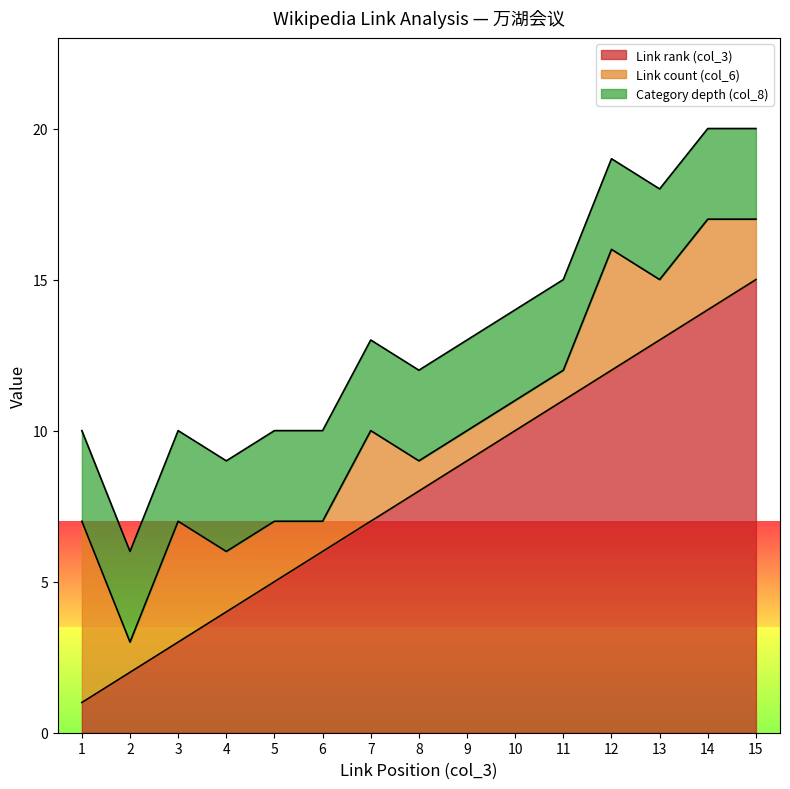

Where do Link count (col_6) and Link rank (col_3) first cross each other?

1 and 2